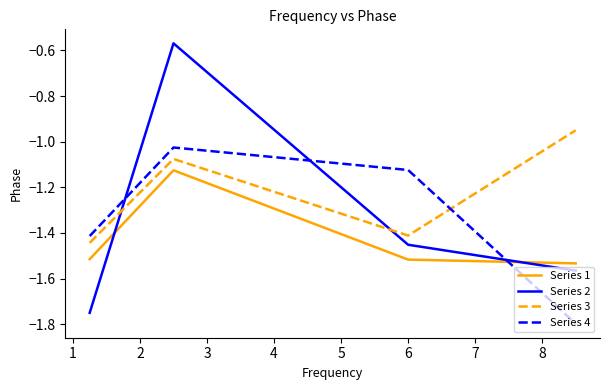

Which series has the largest total across all categories?

Series 3